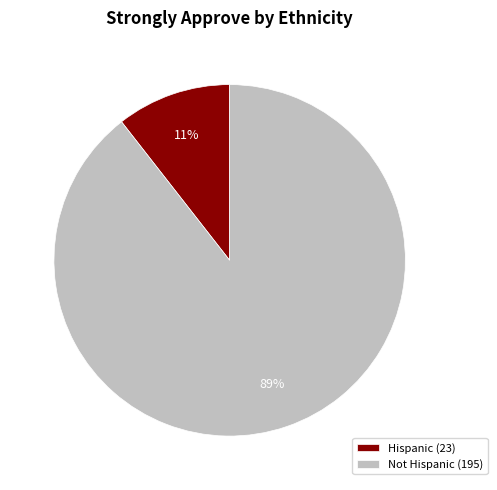

To the nearest percent, what is the average slice percentage?

50%